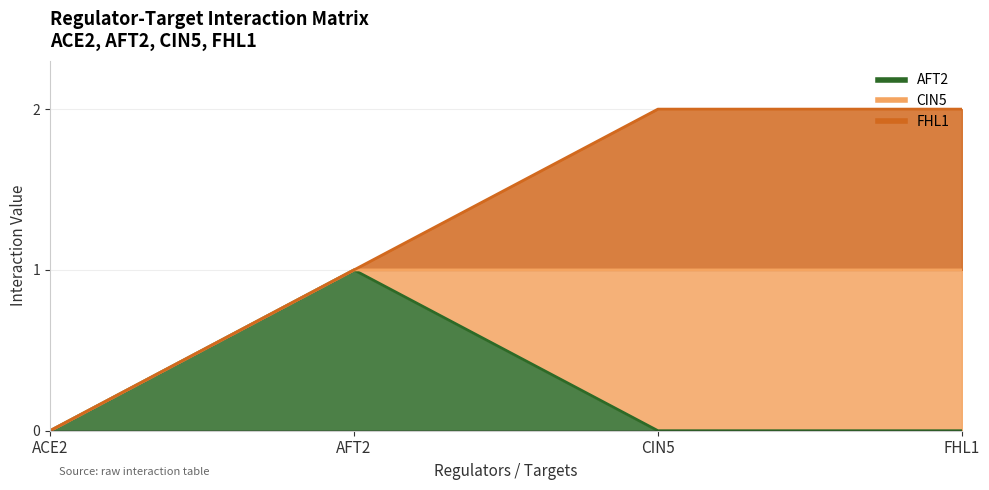

True or false: CIN5 has more than 2 points higher than both neighbors.

False